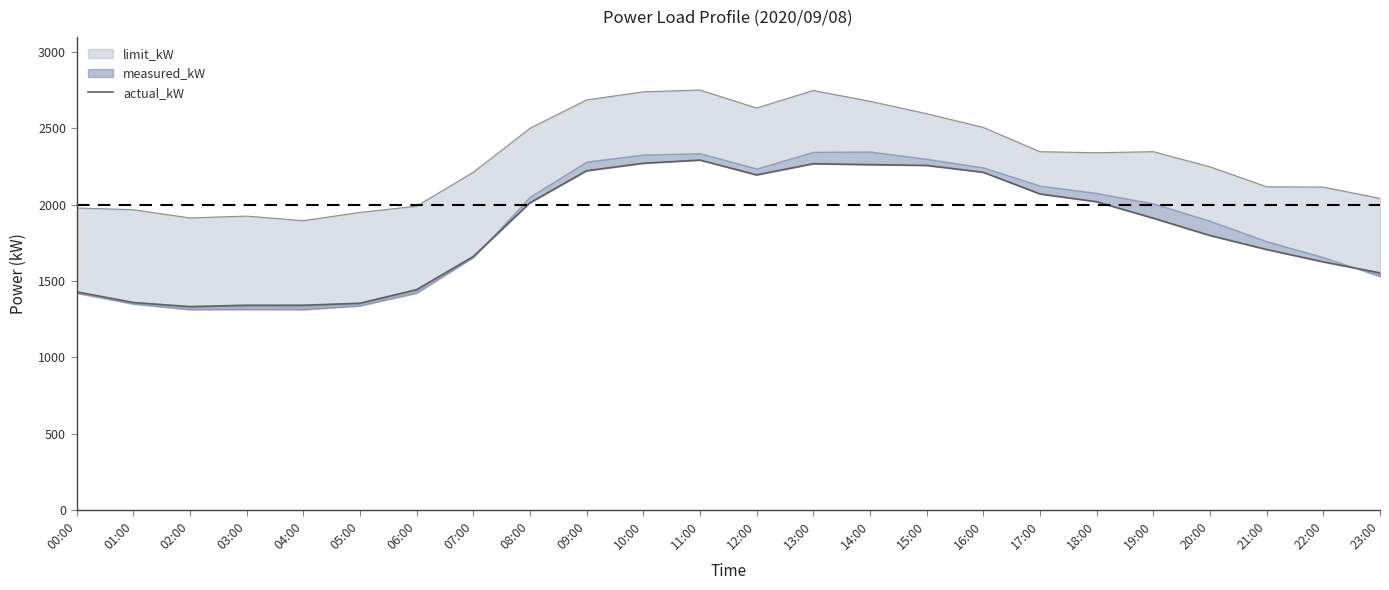

Where is the first local maximum?

11:00